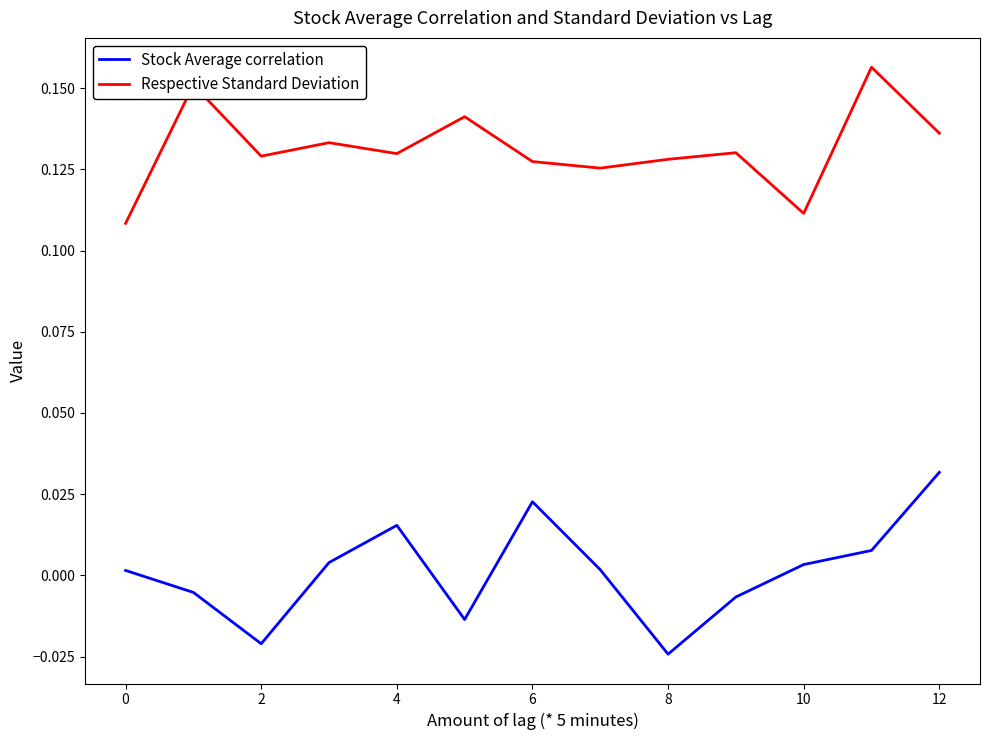

List the series in order of their overall mean, lowest first.

Stock Average correlation, Respective Standard Deviation